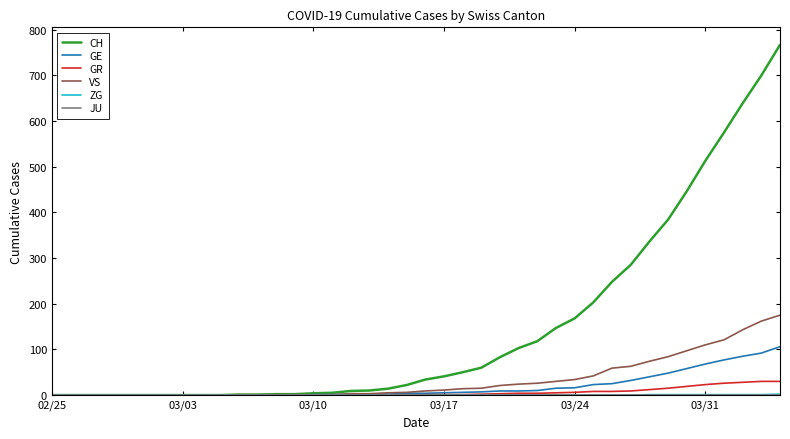

Is this an area chart (filled region under the line)?

No